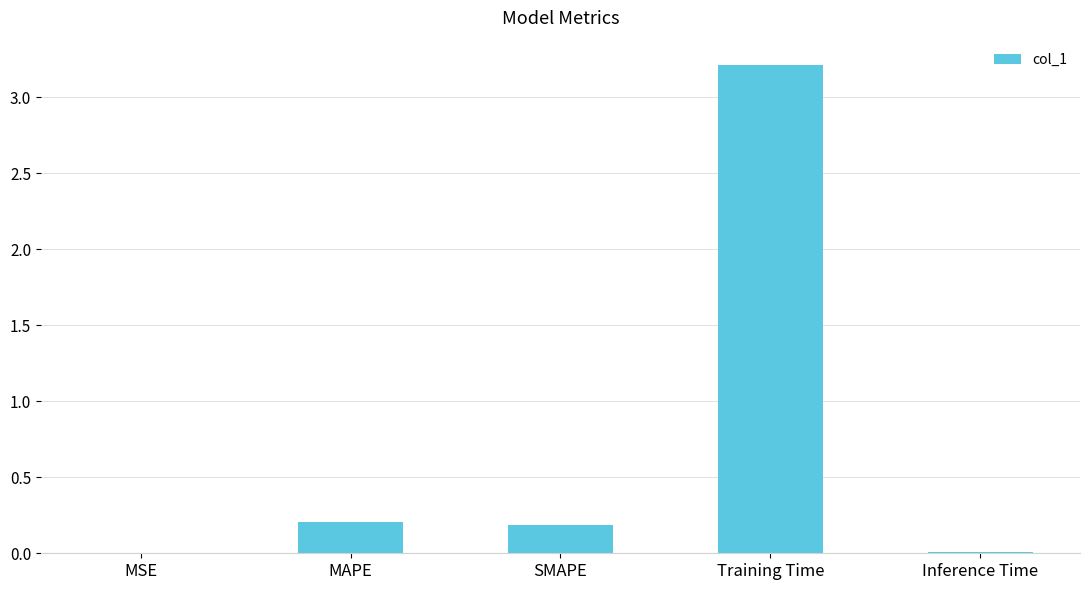

What is the sum of the values at MAPE and Training Time?

3.4